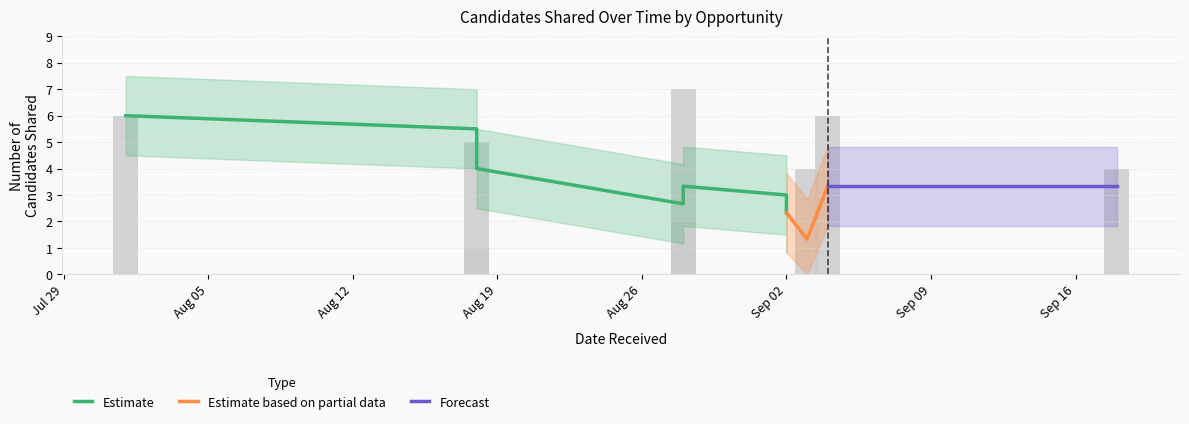

How many data points are less than 4?

5